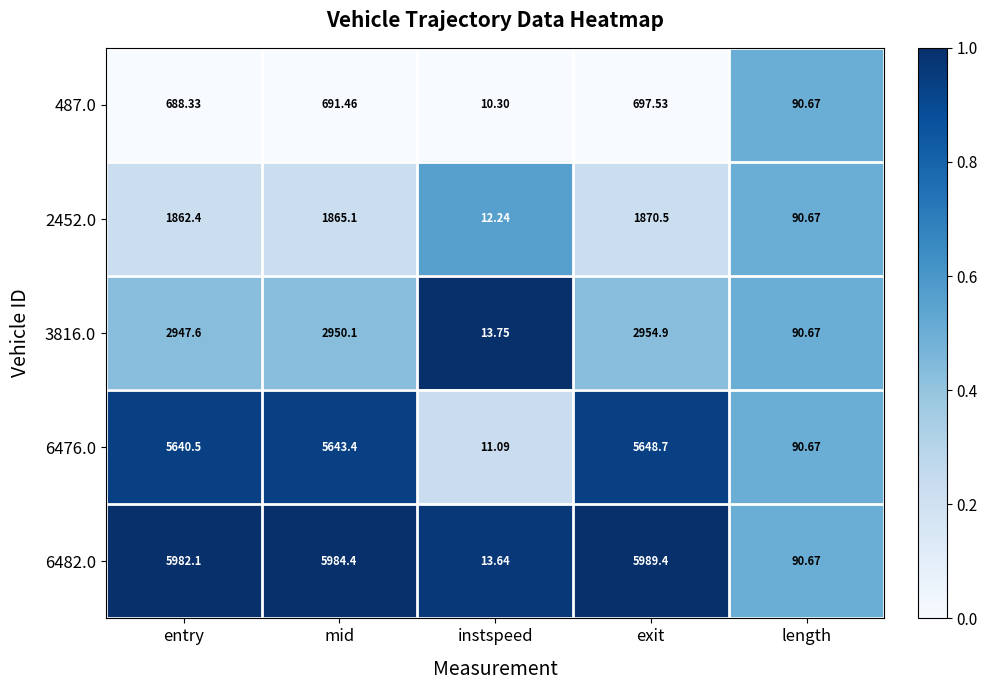

Where does the 6482.0 series first go above 5982?

entry